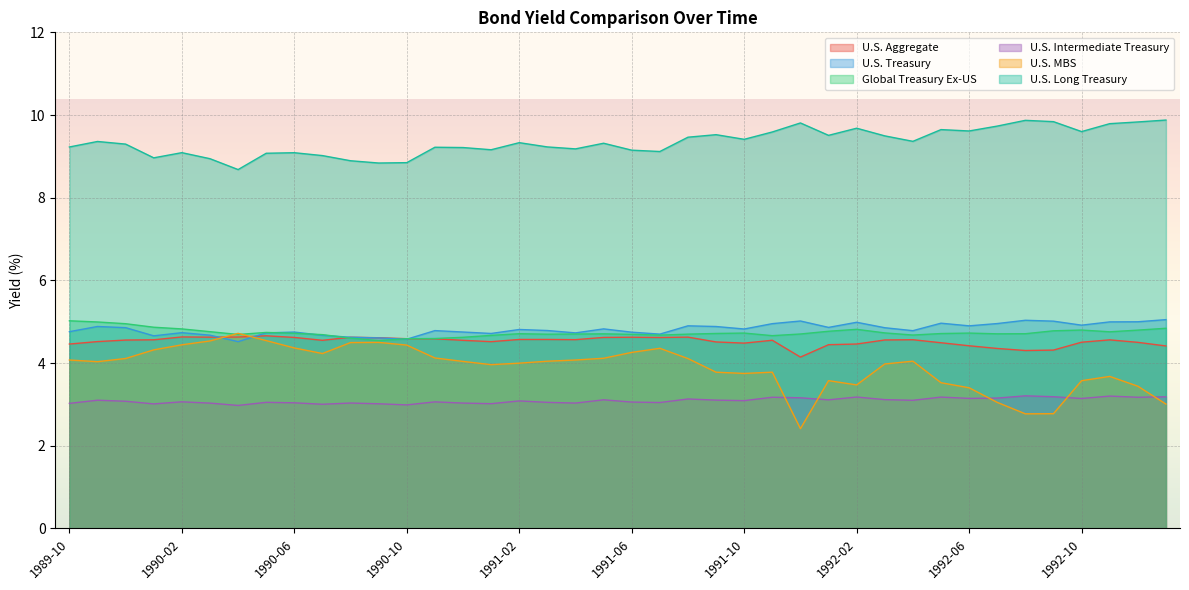

What is the spread (max minus min) of values at 1990-09?

5.8